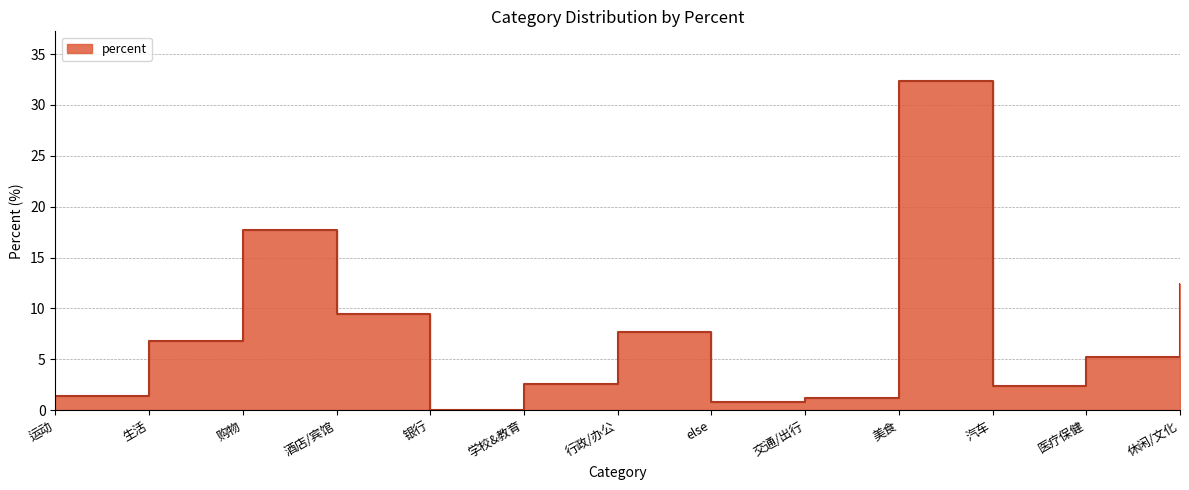

Where is the first local minimum?

银行